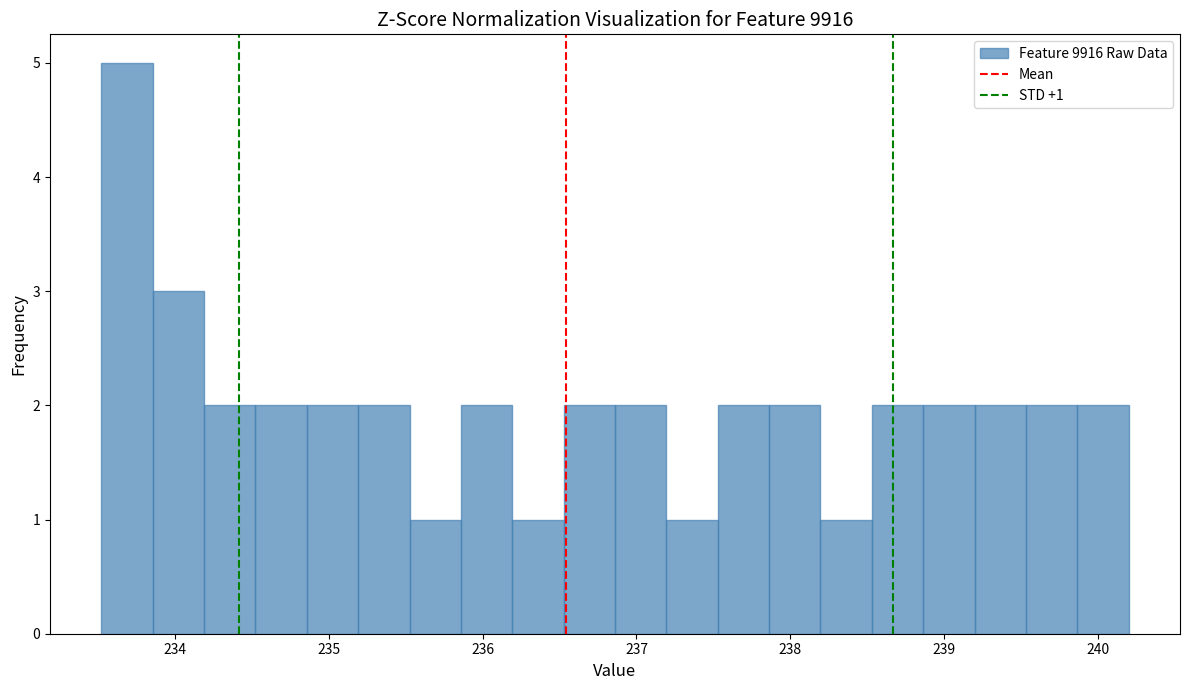

Read against the x-axis, roughly where is the centre of the tallest bar?

233.7